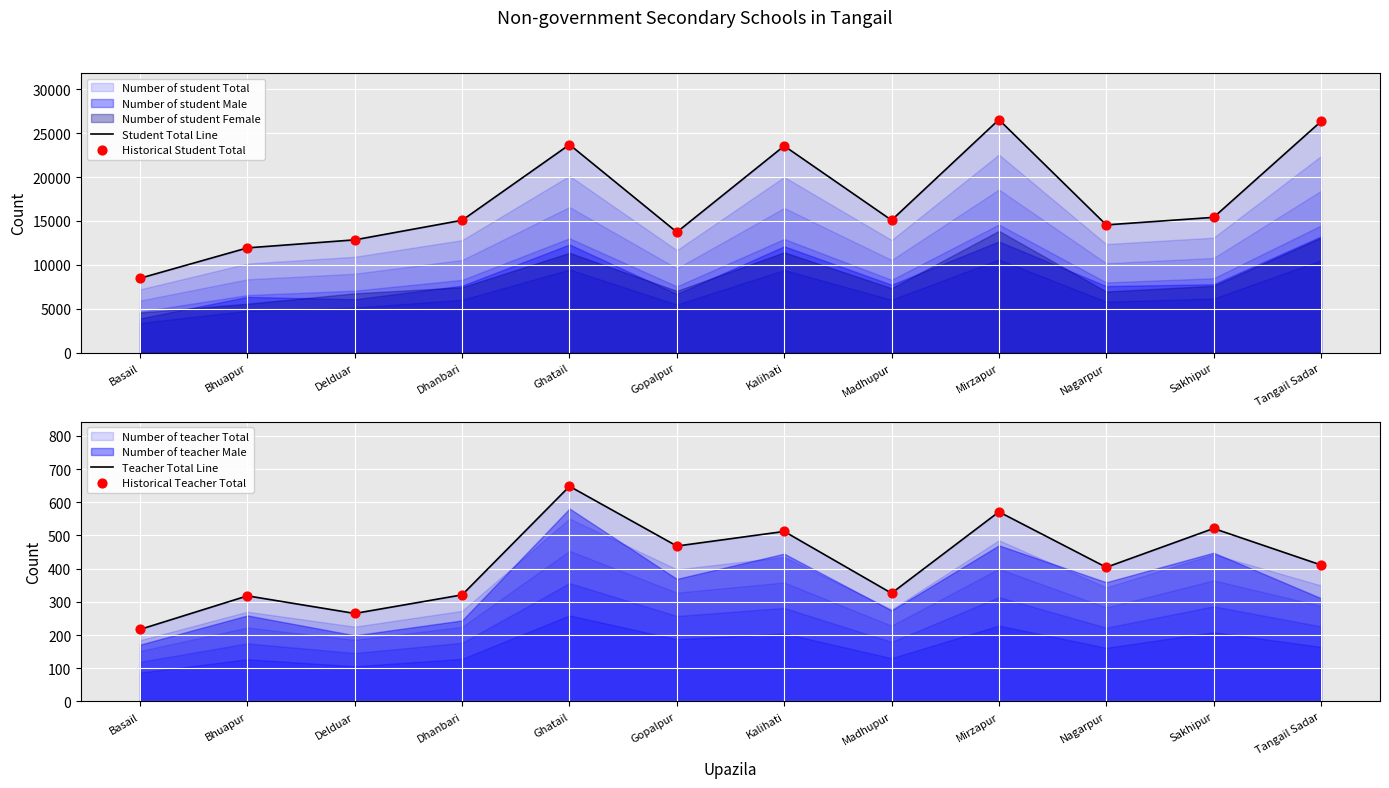

Is the value of Teacher Total Line at Mirzapur greater than the value of Historical Student Total at Gopalpur?

No